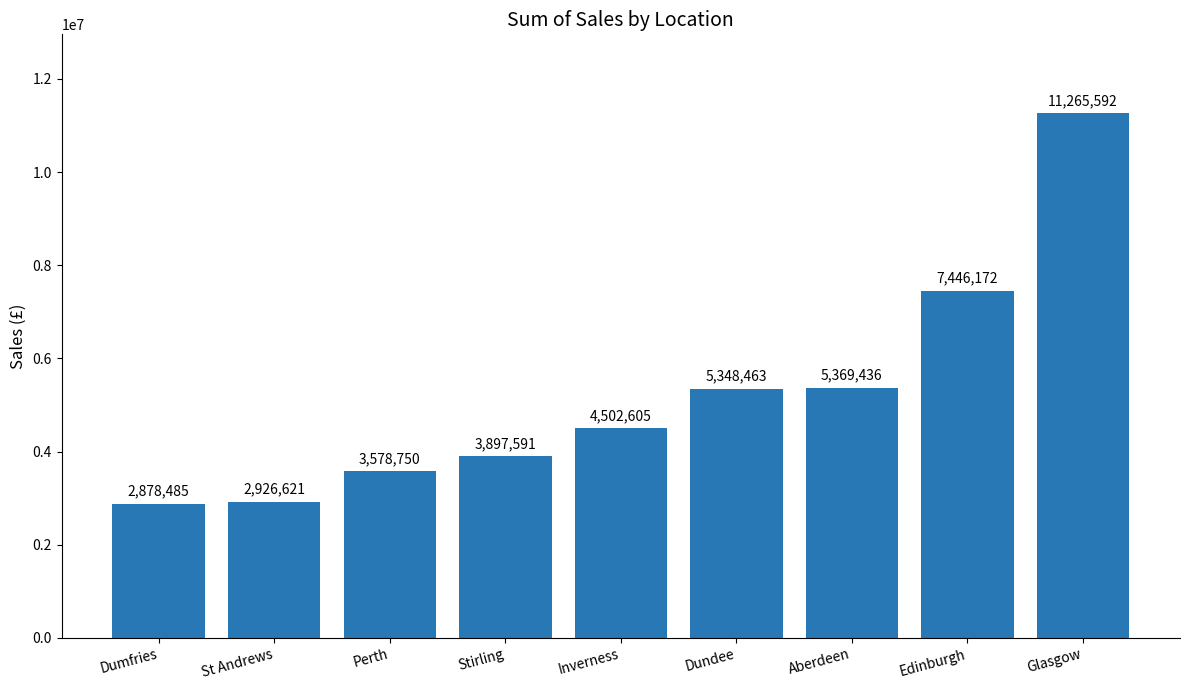

Rank the categories by value from highest to lowest.

Glasgow, Edinburgh, Aberdeen, Dundee, Inverness, Stirling, Perth, St Andrews, Dumfries